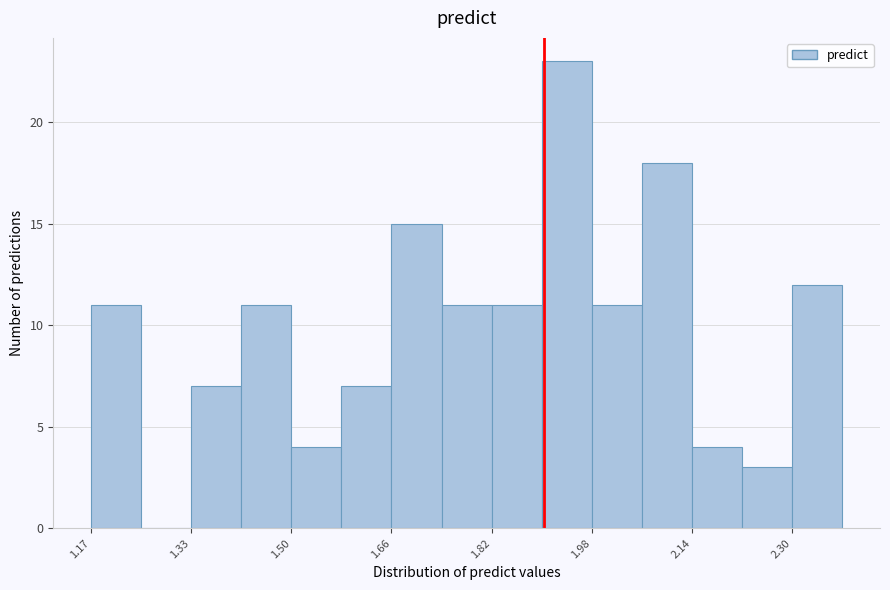

Reading left to right, list every bar in this chart as the range it spans on the x-axis followed by its height. Neither the bar edges nor the heights are printed on the chart, so give them approximately, as read against the axes.

1.18 to 1.26: 11
1.26 to 1.34: 0
1.34 to 1.42: 7
1.42 to 1.50: 11
1.50 to 1.58: 4
1.58 to 1.66: 7
1.66 to 1.74: 15
1.74 to 1.82: 11
1.82 to 1.90: 11
1.90 to 1.98: 23
1.98 to 2.06: 11
2.06 to 2.14: 18
2.14 to 2.22: 4
2.22 to 2.30: 3
2.30 to 2.38: 12